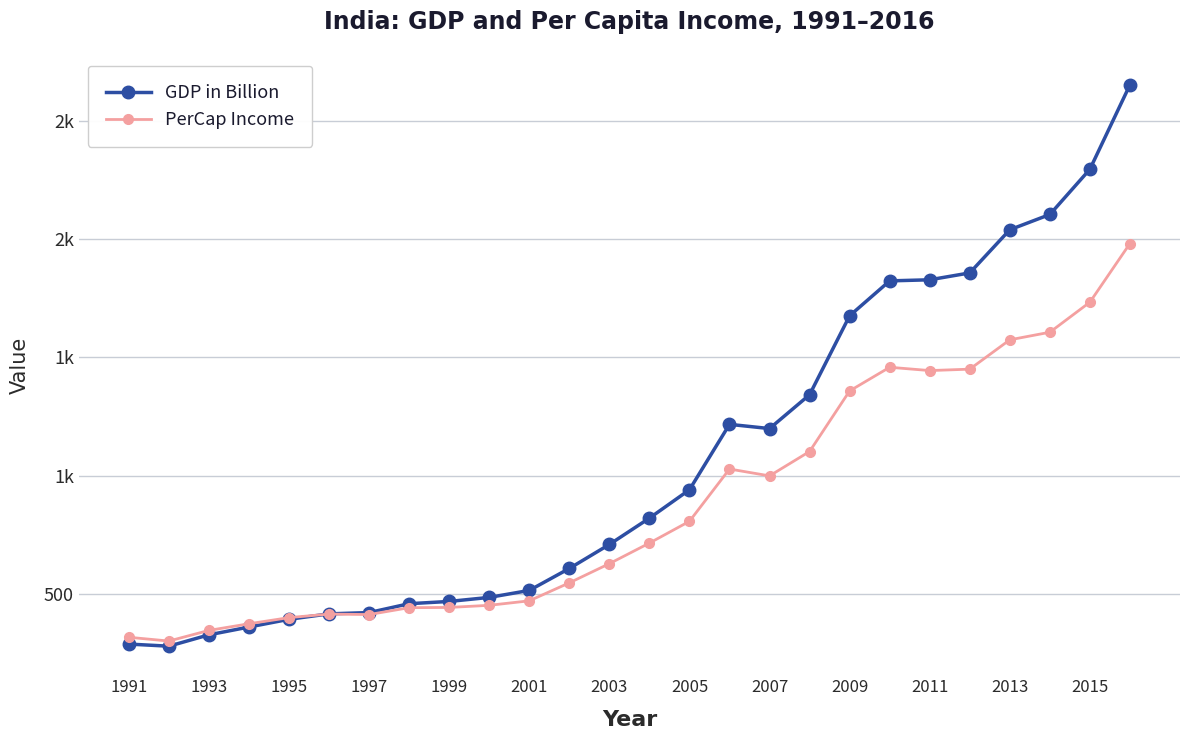

After their last crossing, which series has the higher values: PerCap Income or GDP in Billion?

GDP in Billion